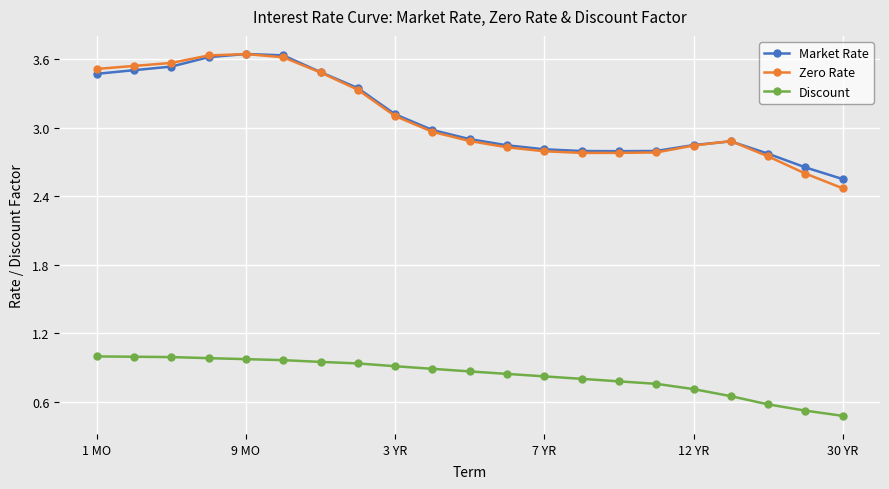

True or false: Market Rate and Discount intersect in this chart.

False